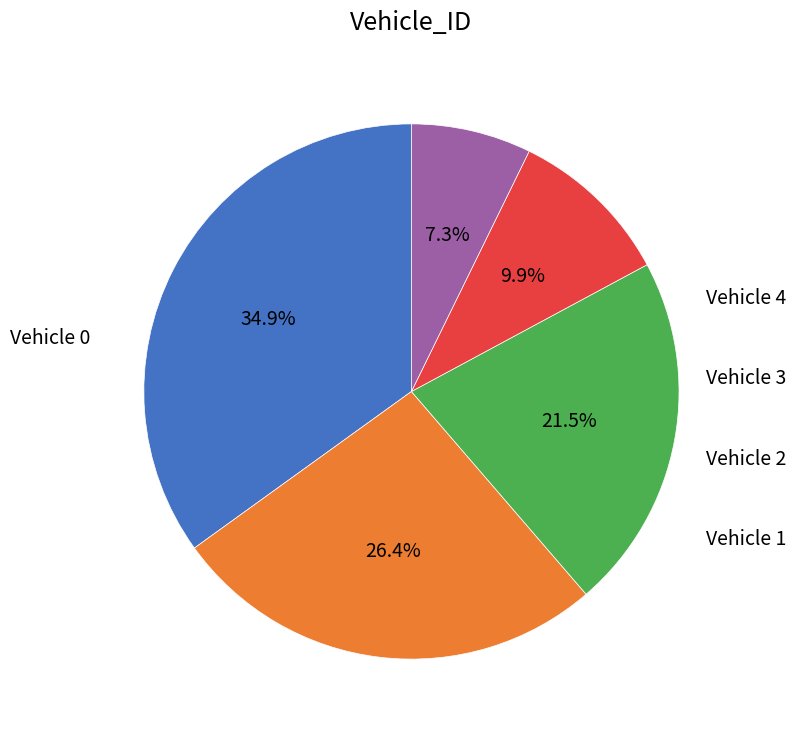

Is there any slice that represents more than half of the pie?

No